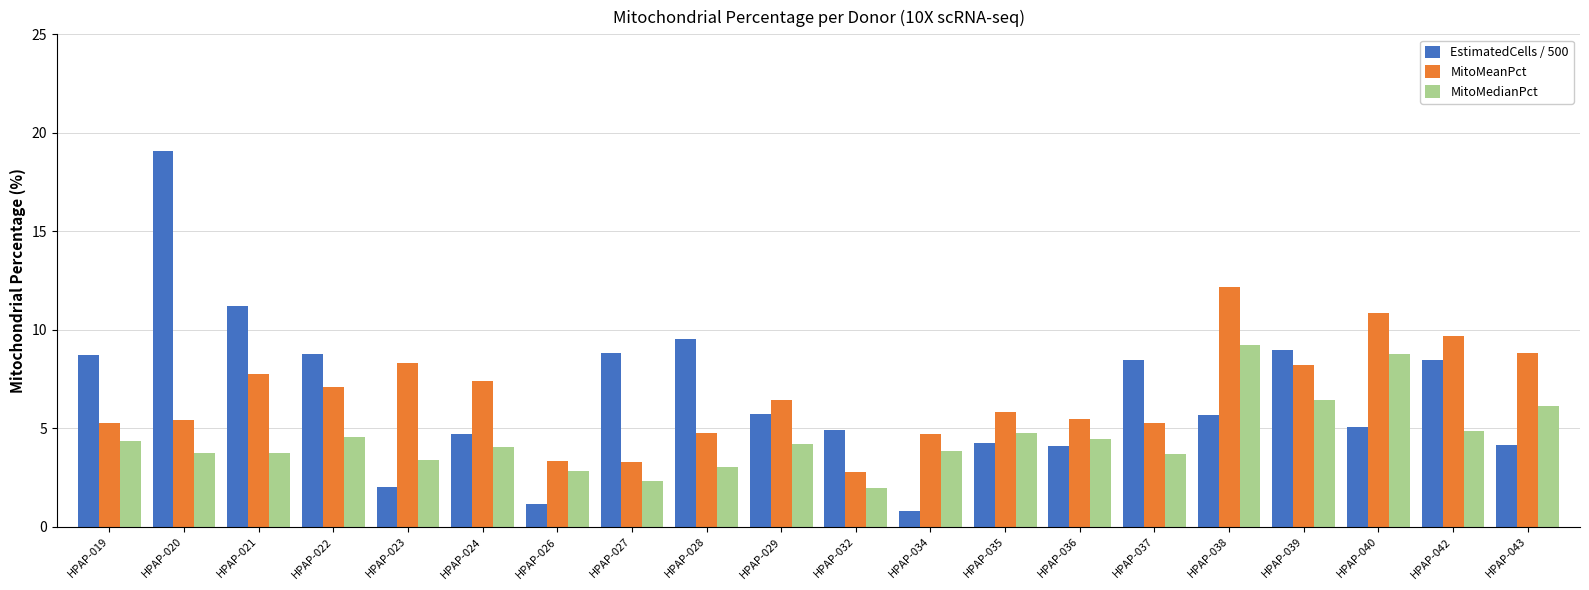

What is the minimum value shown in the chart?

0.8